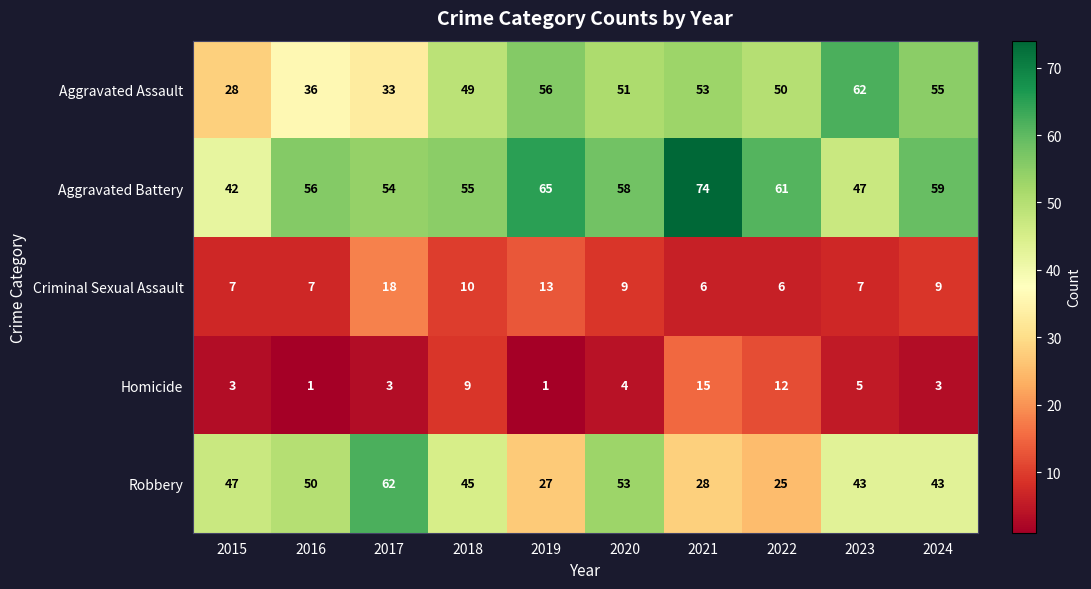

What is the greatest value displayed?

74